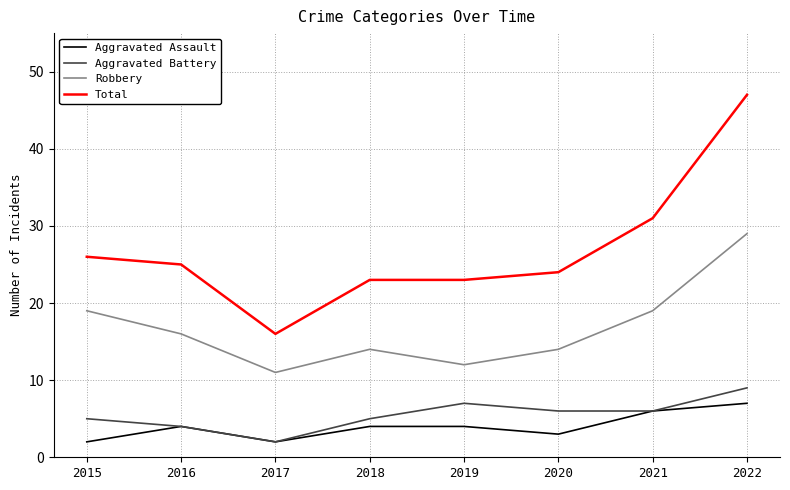

What is the highest value of the Total series?

47